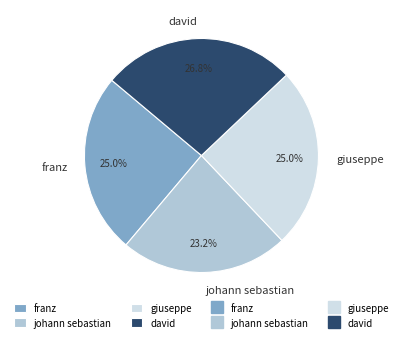

Does any single category account for the majority?

No